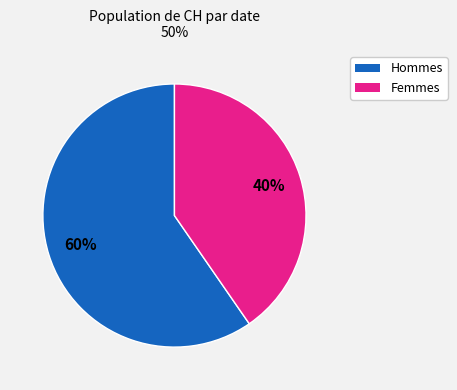

How many slices are in this pie chart?

2